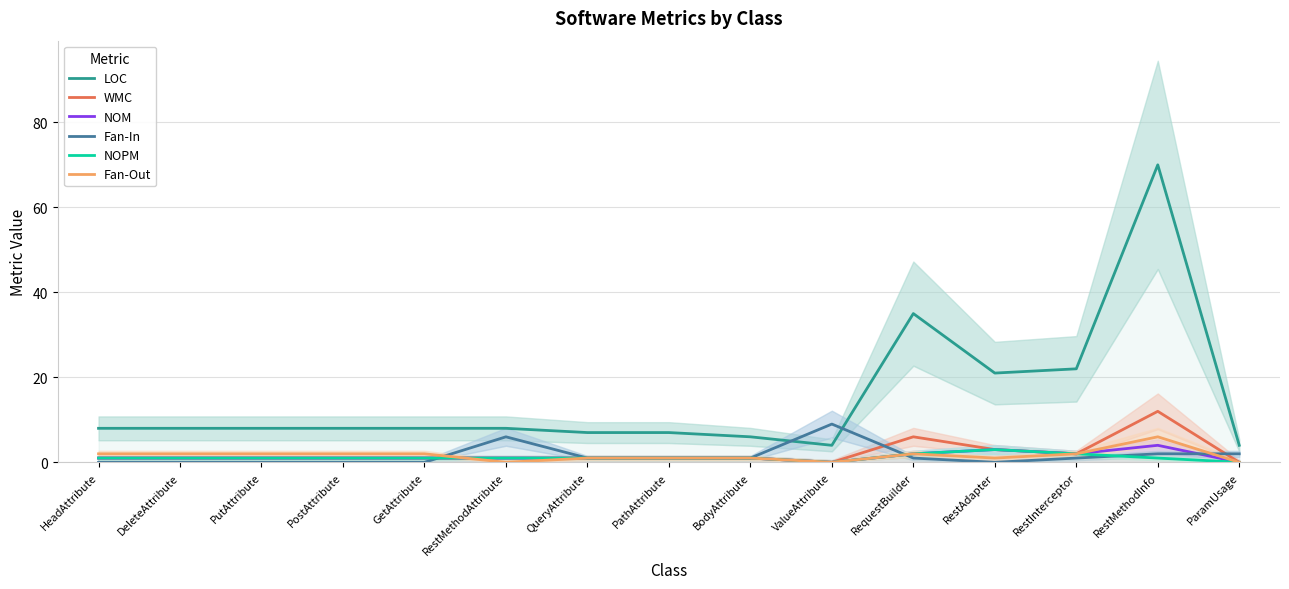

At which category does Fan-In reach its first local valley?

RestAdapter